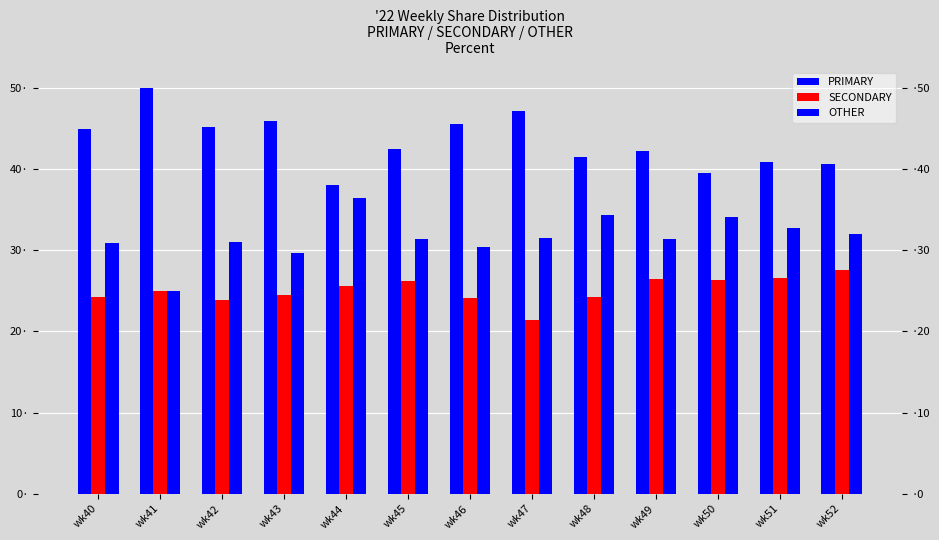

Reading right to left, what are all the values shown in this chart?

PRIMARY: wk52=40.5	wk51=40.8	wk50=39.5	wk49=42.2	wk48=41.4	wk47=47.1	wk46=45.5	wk45=42.5	wk44=38.0	wk43=45.8	wk42=45.2	wk41=50.0	wk40=44.9
SECONDARY: wk52=27.5	wk51=26.5	wk50=26.4	wk49=26.4	wk48=24.2	wk47=21.4	wk46=24.1	wk45=26.2	wk44=25.6	wk43=24.5	wk42=23.9	wk41=25.0	wk40=24.2
OTHER: wk52=31.9	wk51=32.7	wk50=34.1	wk49=31.3	wk48=34.3	wk47=31.5	wk46=30.4	wk45=31.3	wk44=36.4	wk43=29.7	wk42=31.0	wk41=25.0	wk40=30.9